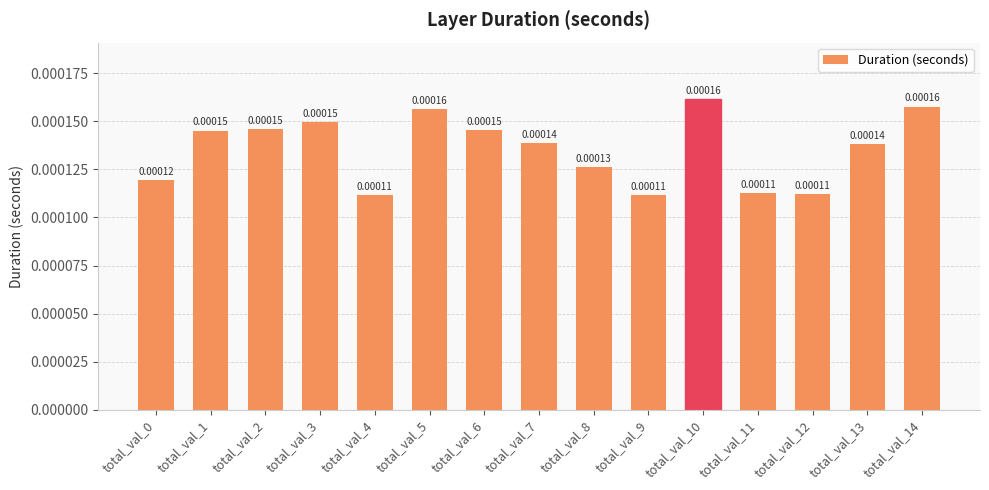

Which has a higher value, total_val_0 or total_val_8?

total_val_8